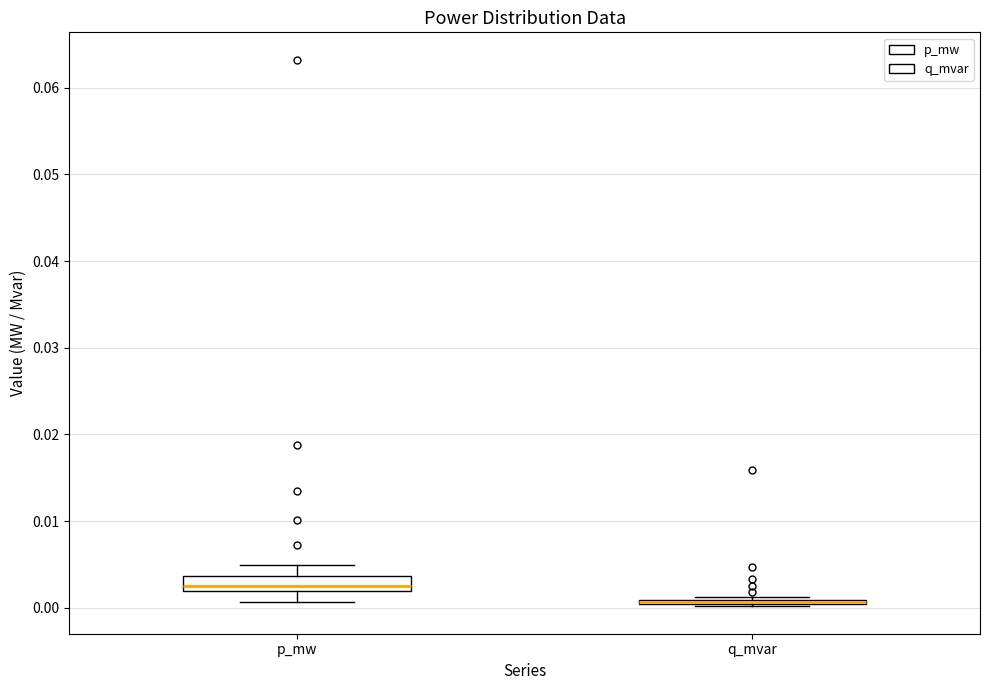

Where does the upper whisker of the box for p_mw end on the y-axis? The values are not printed on the chart, so give them approximately, as read against the axis.

0.005